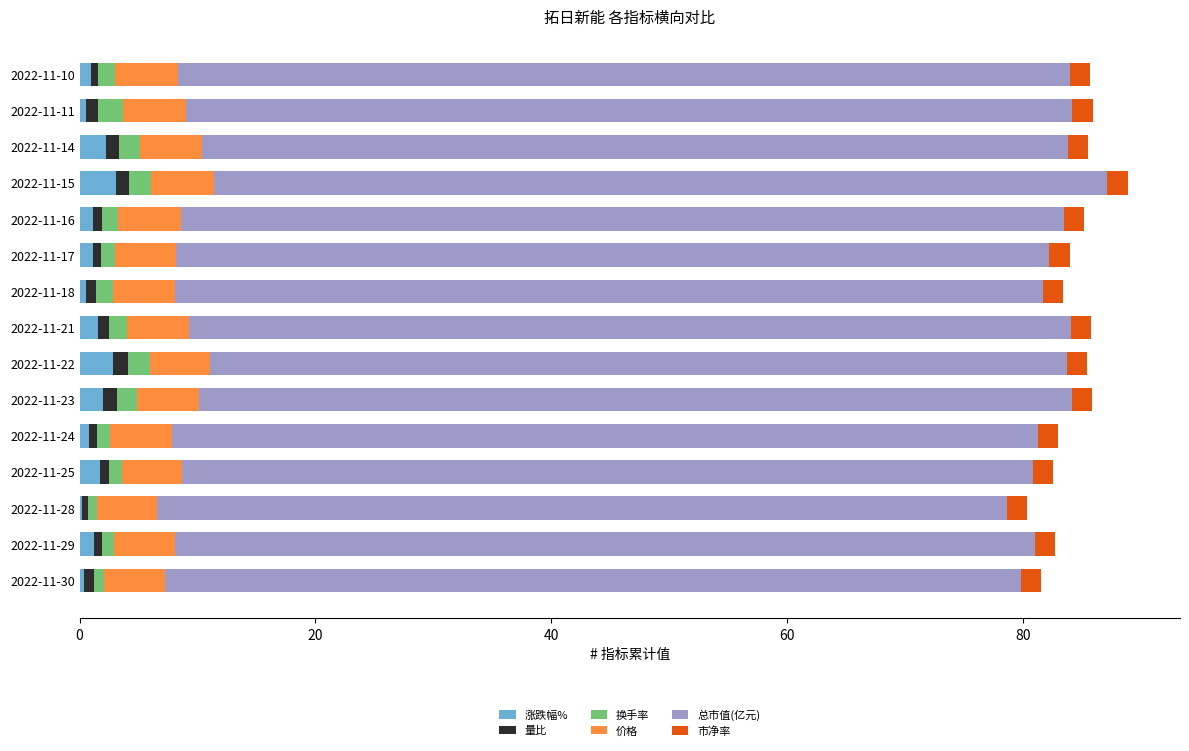

What is the sum of all 涨跌幅% values?

20.2